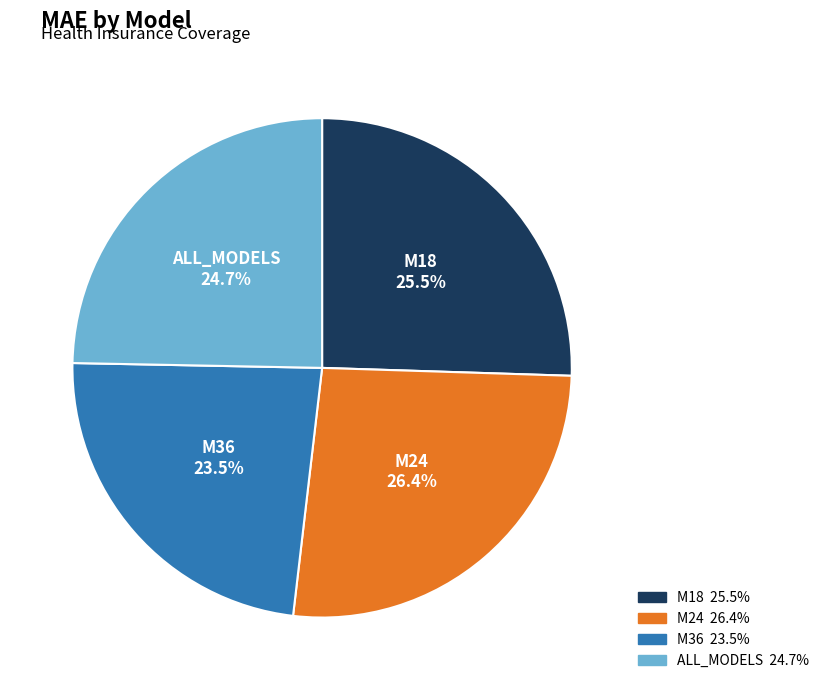

What is the smallest slice in the pie chart?

M36